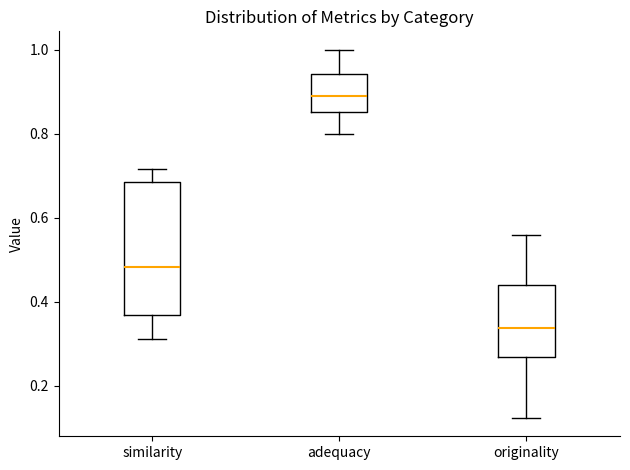

Reading left to right, read every box against the y-axis: the position of its median line, the range the box covers, and the ends of its whiskers. The values are not printed on the chart, so give them approximately, as read against the axis.

similarity: median 0.48, box 0.36 to 0.68, whiskers 0.32 to 0.72
adequacy: median 0.90, box 0.86 to 0.94, whiskers 0.80 to 1.00
originality: median 0.34, box 0.26 to 0.44, whiskers 0.12 to 0.56